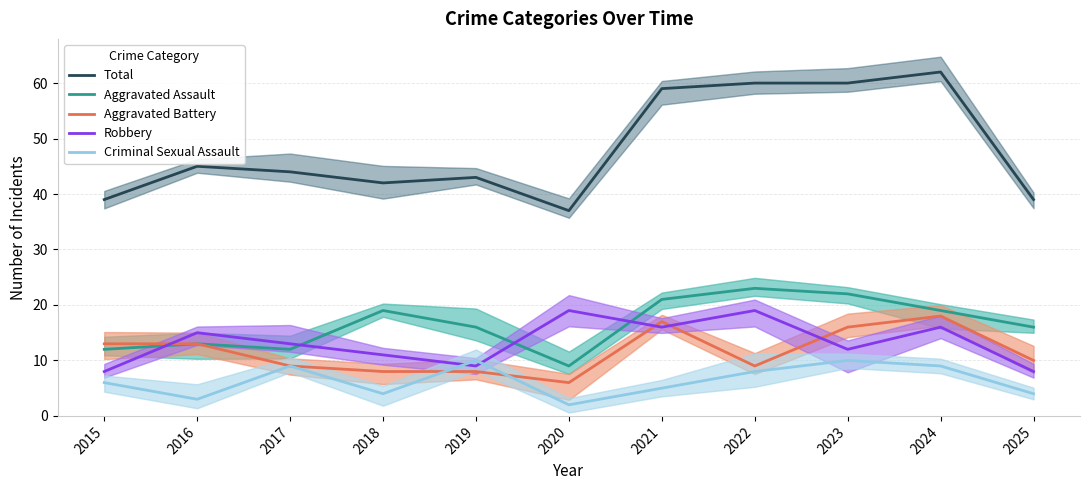

Is it true that Aggravated Battery equals 16 at 2025?

False